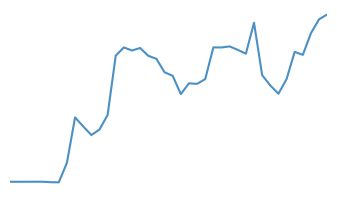

Is this an area chart (filled region under the line)?

No